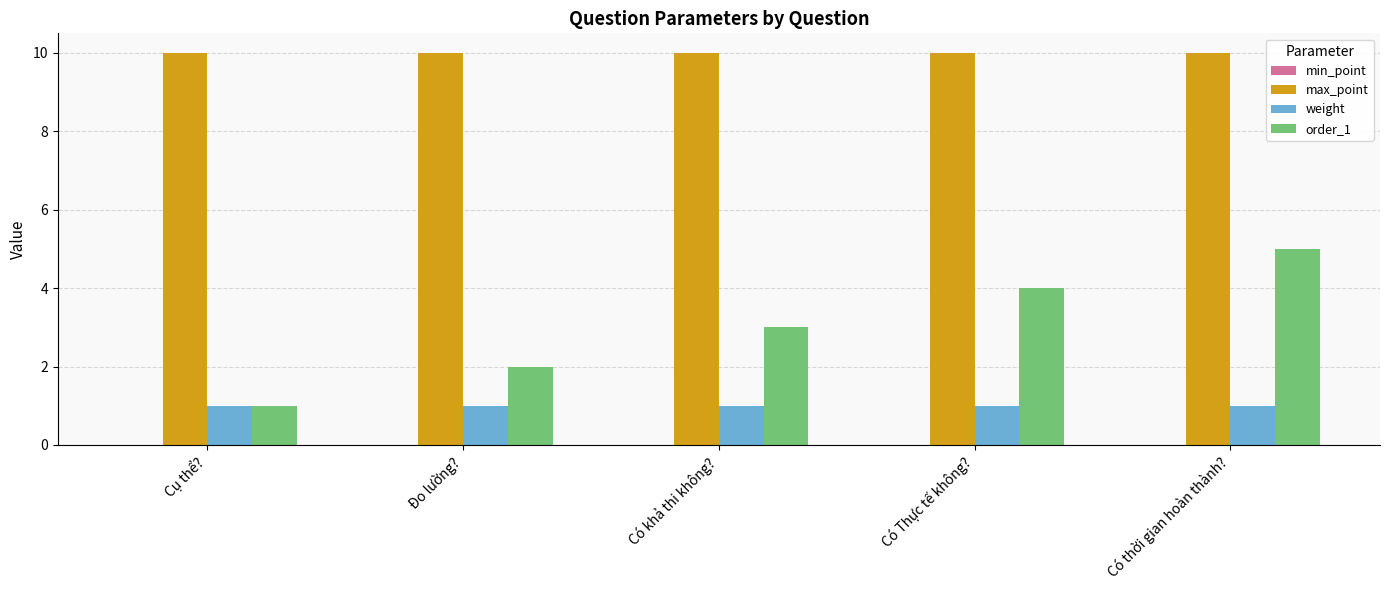

How many bars are there in total?

15